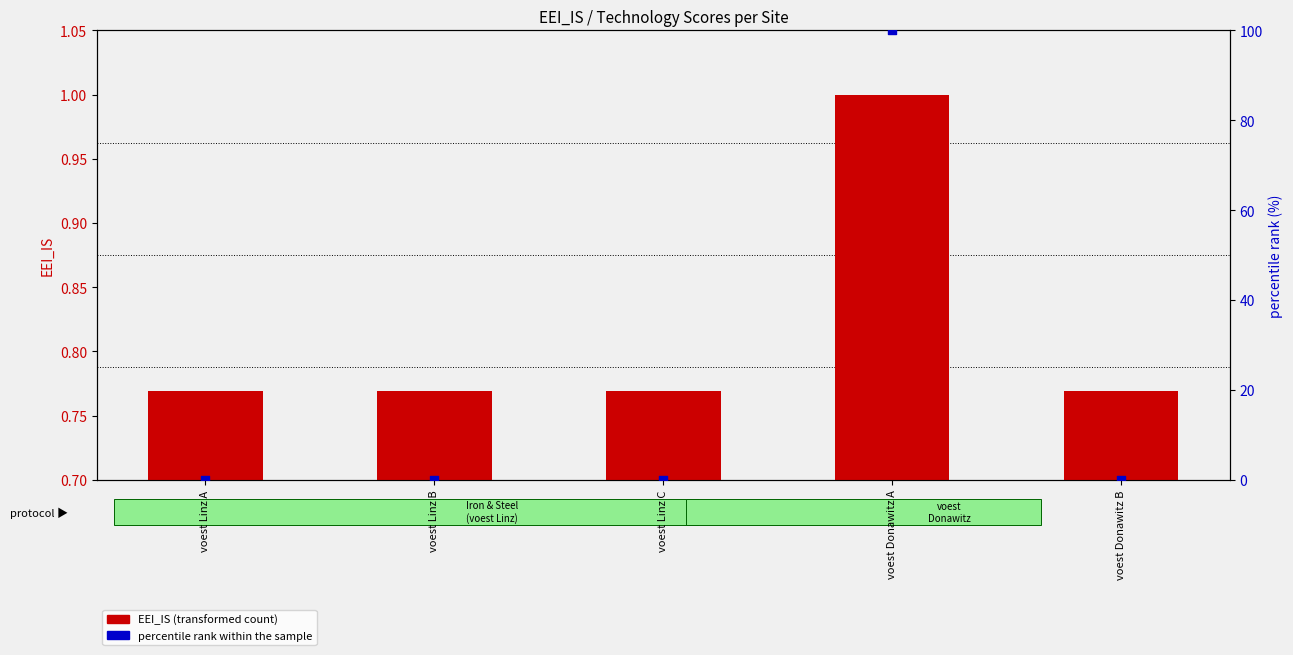

Which series reaches the maximum Y coordinate?

percentile rank within the sample